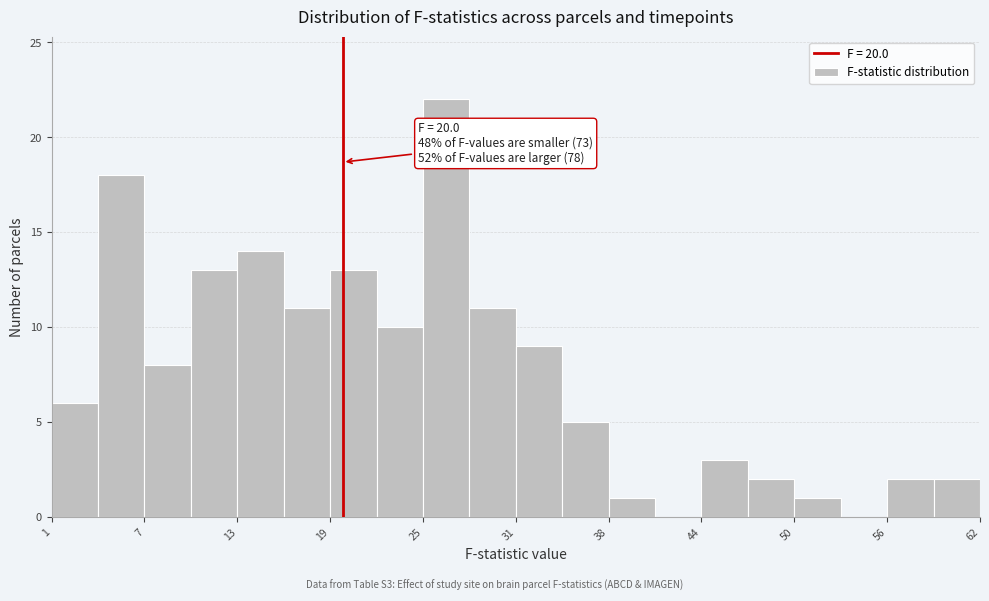

Read against the x-axis, roughly where is the centre of the tallest bar?

27